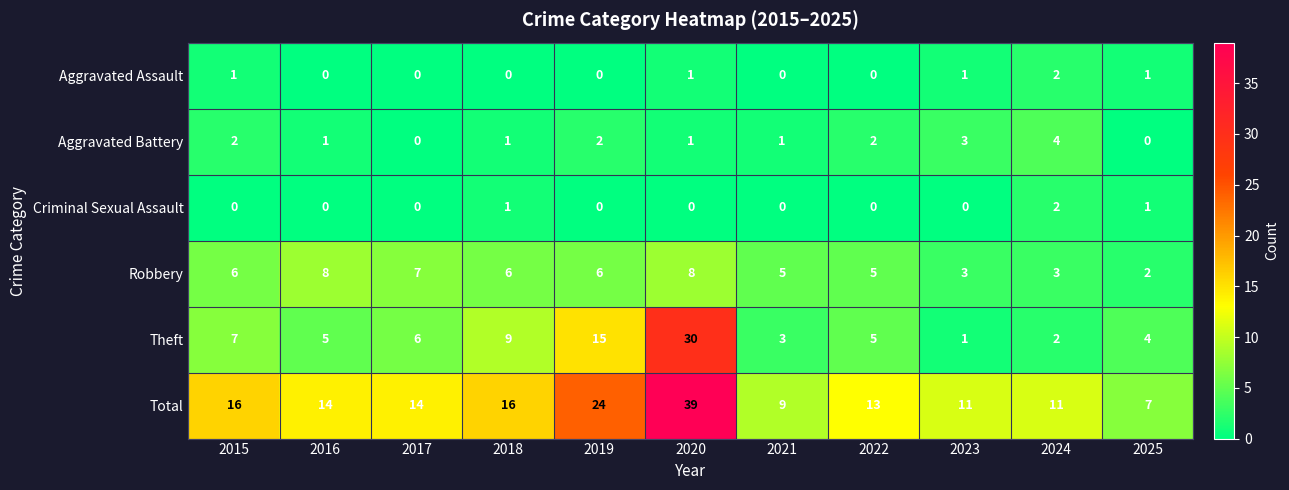

Which label corresponds to the largest value in the chart?

2020